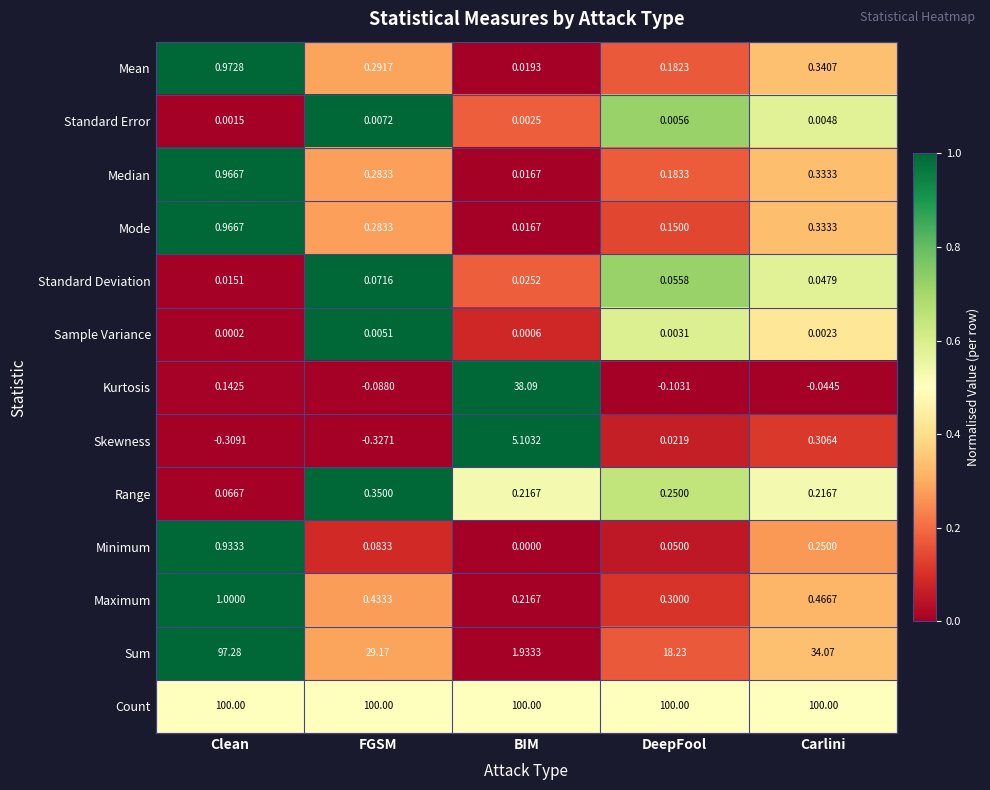

At how many categories does at least one series exceed 0?

5